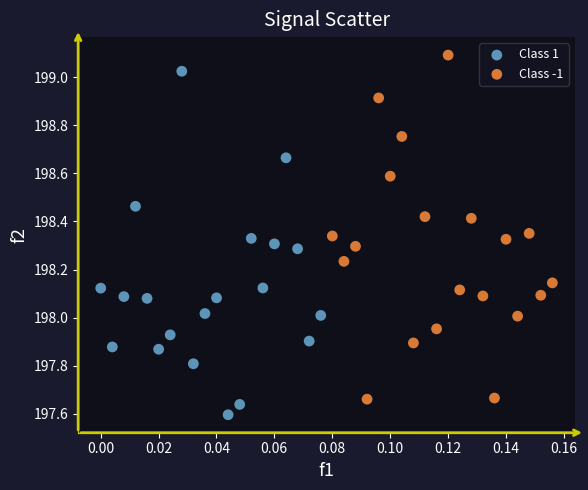

Which series contains the lowest Y value?

Class 1